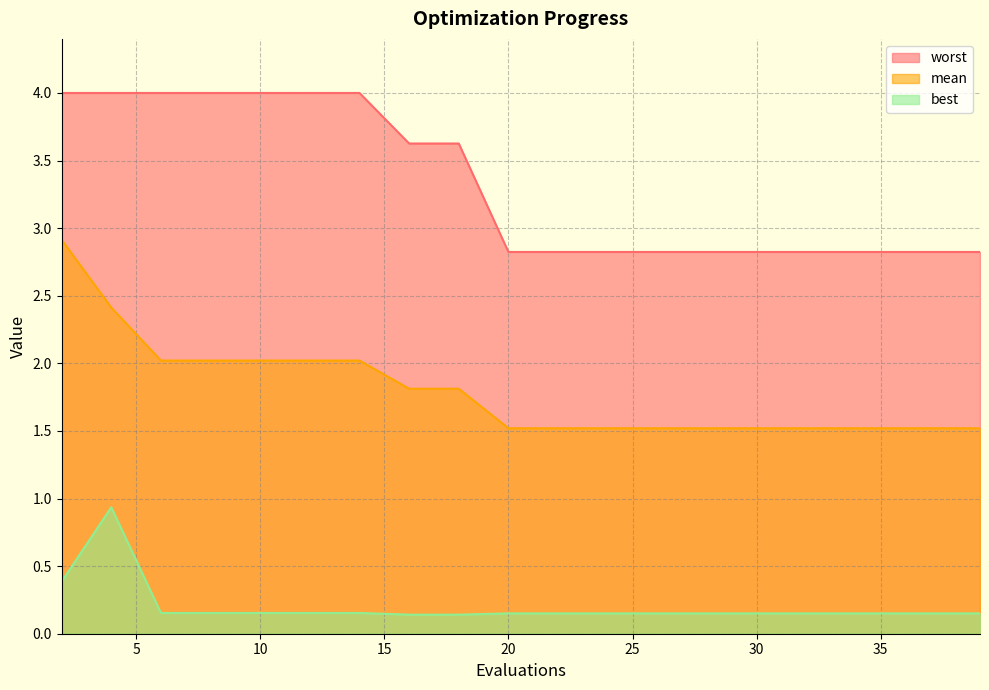

Rank the series at 39 from lowest to highest value.

best, mean, worst